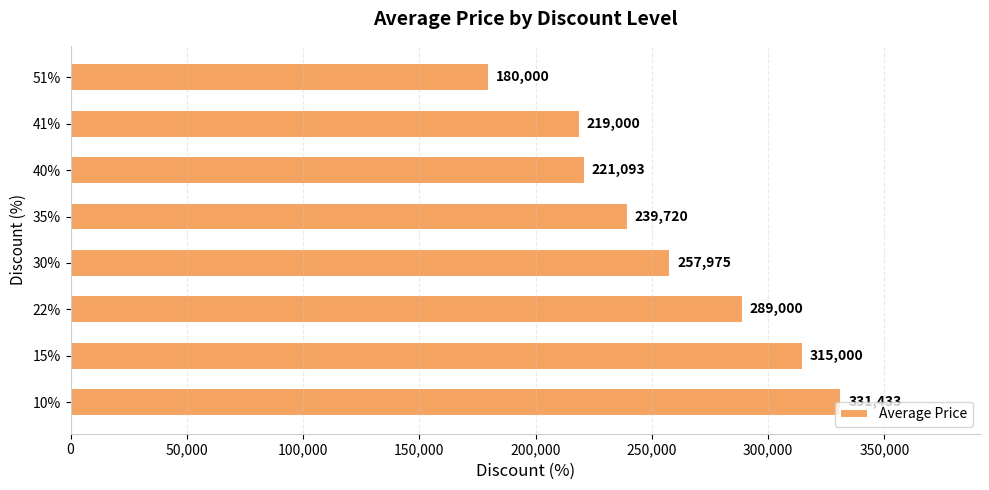

What is the change in value from 10% to 30%?

-73458